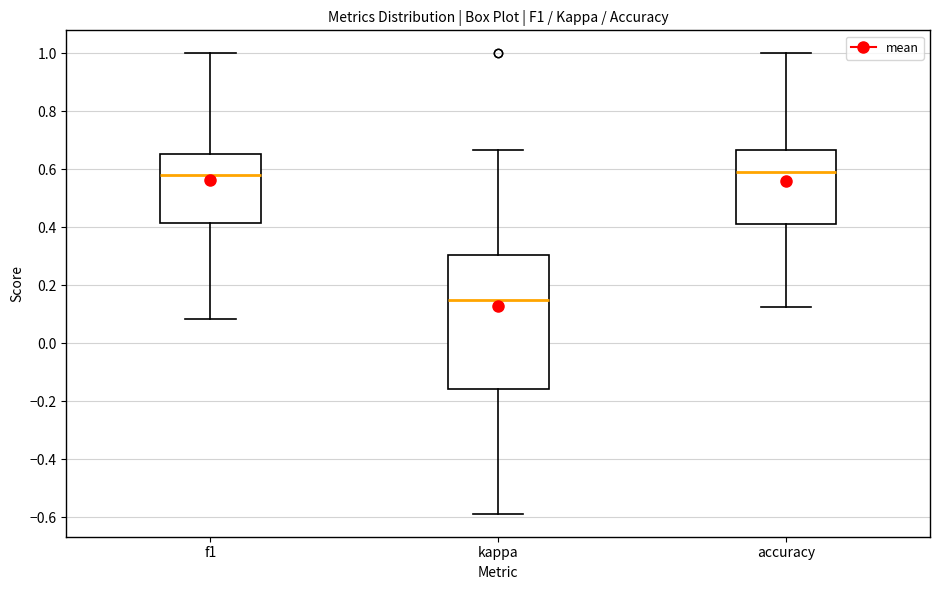

Comparing the boxes themselves (not the whiskers), which one is the tallest?

kappa